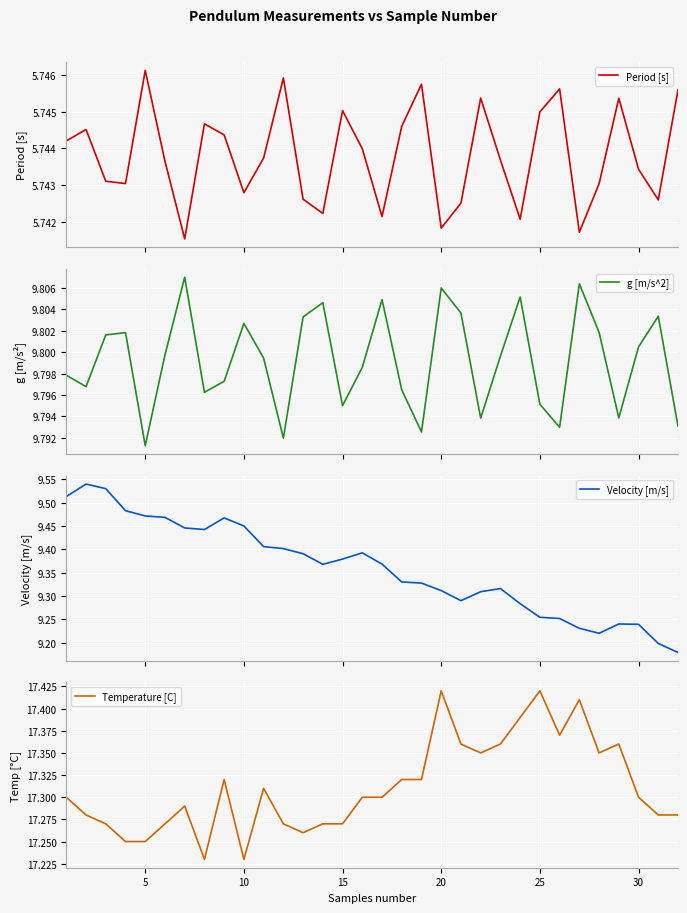

At how many categories does at least one series exceed 6?

32